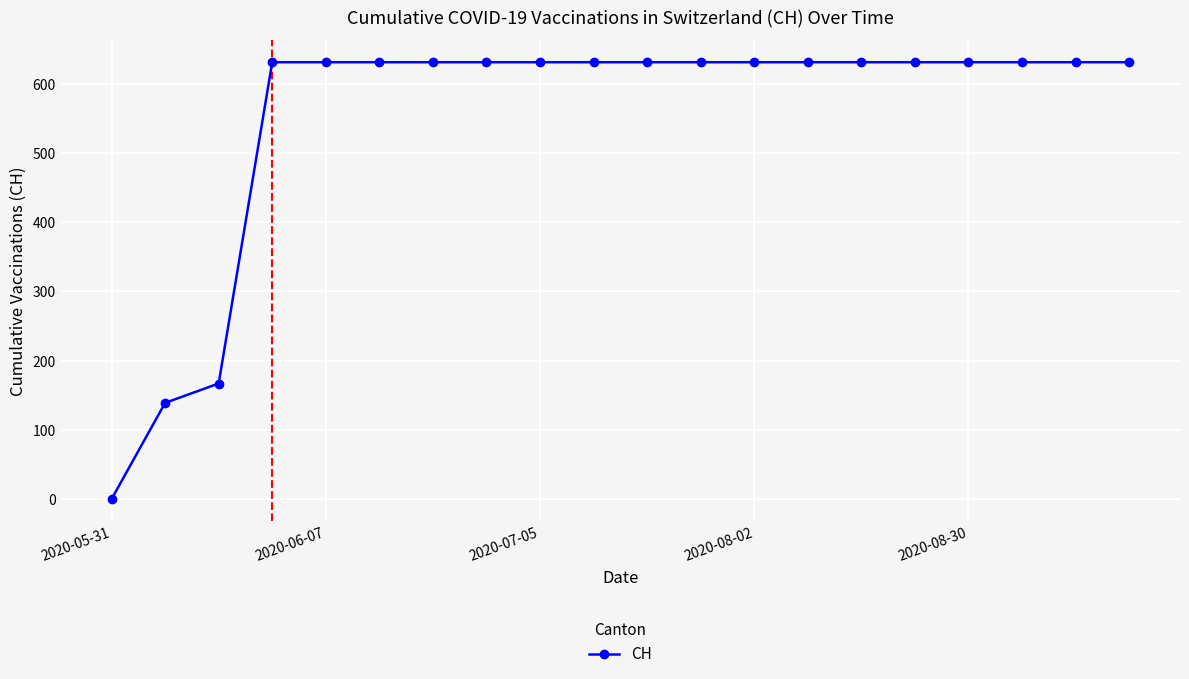

What is the difference between the maximum and minimum values?

631